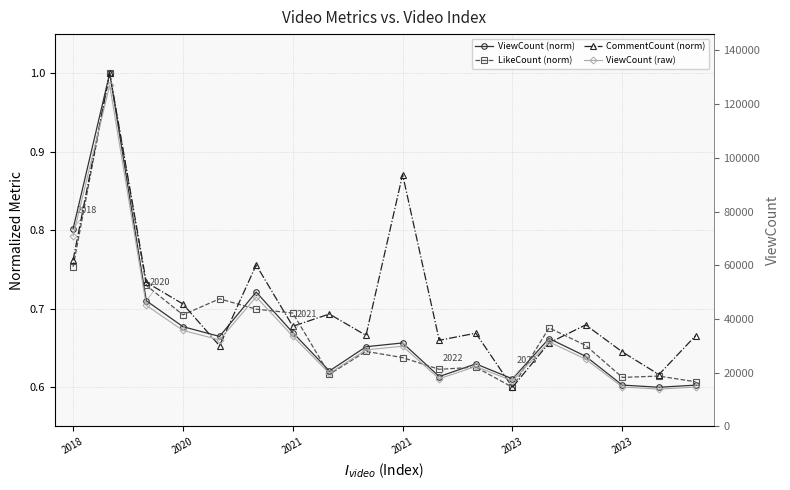

What is the label of the 1st point from the left?

2018